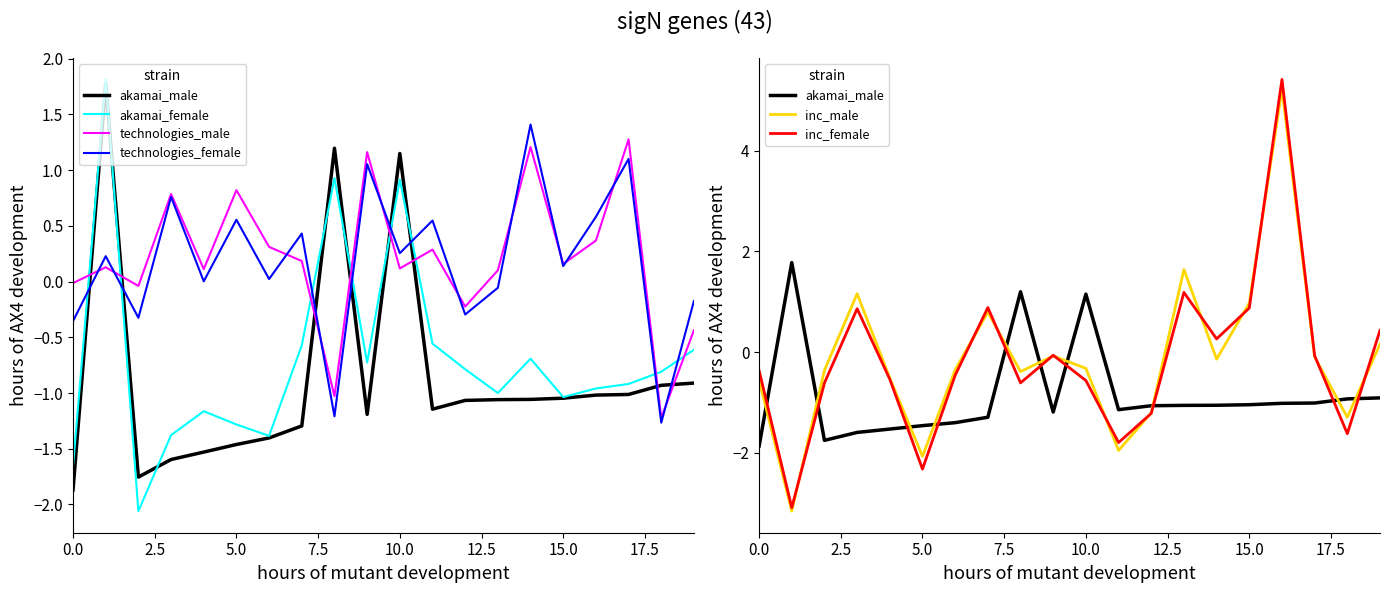

What is the difference between the maximum and second lowest values in the technologies_female series?

2.6